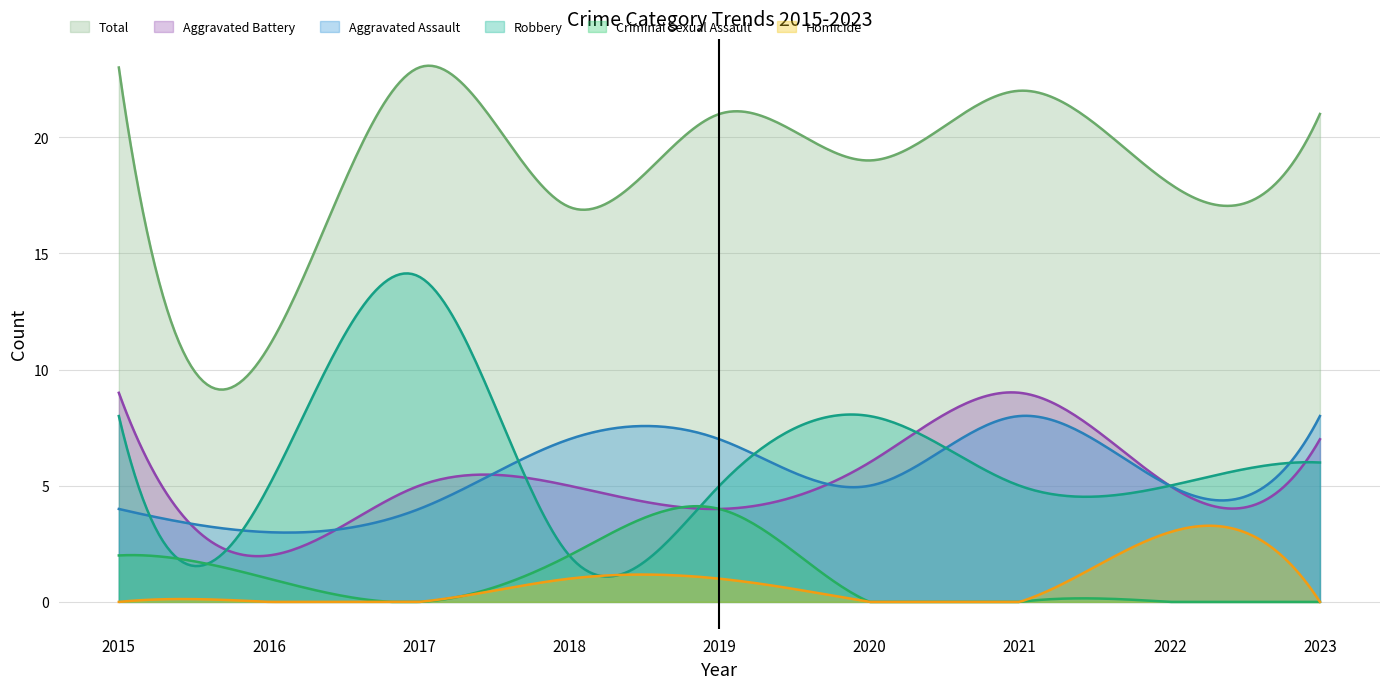

What is the sum of all Aggravated Assault values?

1644.3